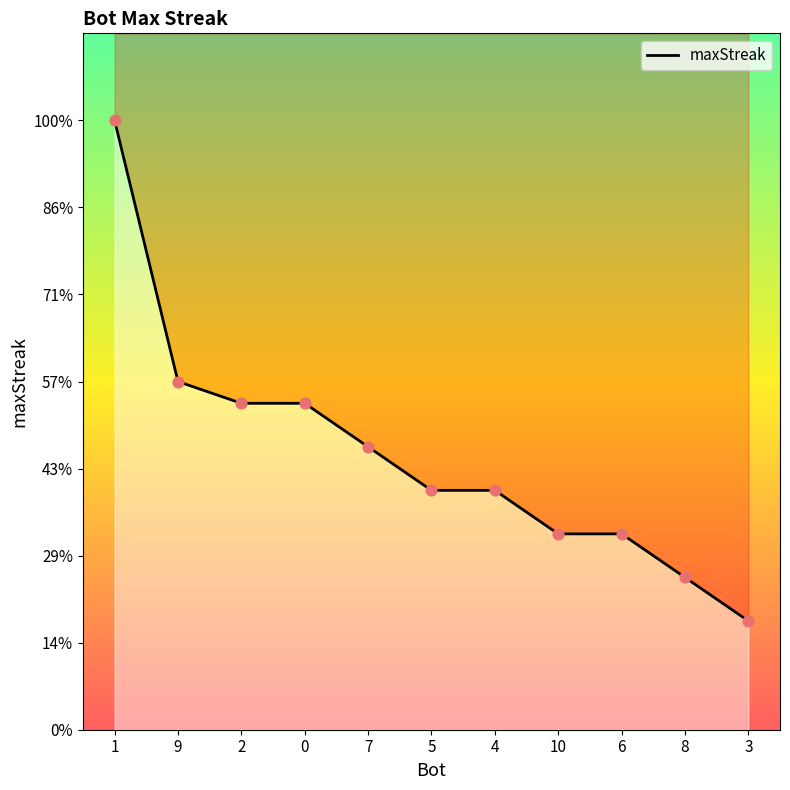

Between 9 and 2, which is larger?

9